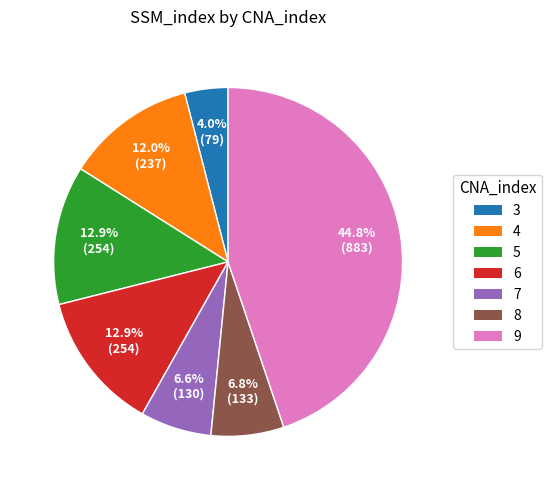

Count the number of slices in the pie.

7